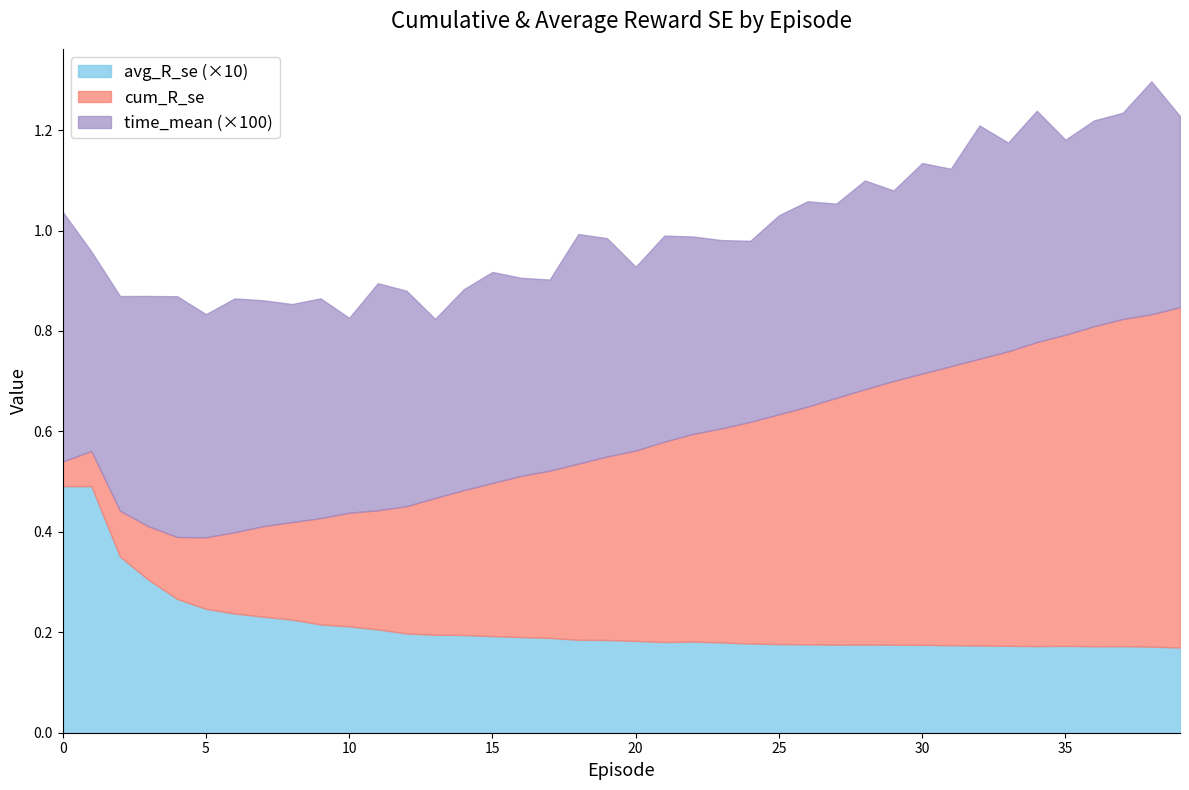

Reading left to right, what are all the values shown in this chart?

avg_R_se: 0=0.0	1=0.0	2=0.0	3=0.0	4=0.0	5=0.0	6=0.0	7=0.0	8=0.0	9=0.0	10=0.0	11=0.0	12=0.0	13=0.0	14=0.0	15=0.0	16=0.0	17=0.0	18=0.0	19=0.0	20=0.0	21=0.0	22=0.0	23=0.0	24=0.0	25=0.0	26=0.0	27=0.0	28=0.0	29=0.0	30=0.0	31=0.0	32=0.0	33=0.0	34=0.0	35=0.0	36=0.0	37=0.0	38=0.0	39=0.0
cum_R_se: 0=0.0	1=0.1	2=0.1	3=0.1	4=0.1	5=0.1	6=0.2	7=0.2	8=0.2	9=0.2	10=0.2	11=0.2	12=0.3	13=0.3	14=0.3	15=0.3	16=0.3	17=0.3	18=0.4	19=0.4	20=0.4	21=0.4	22=0.4	23=0.4	24=0.4	25=0.5	26=0.5	27=0.5	28=0.5	29=0.5	30=0.5	31=0.6	32=0.6	33=0.6	34=0.6	35=0.6	36=0.6	37=0.7	38=0.7	39=0.7
time_mean: 0=0.0	1=0.0	2=0.0	3=0.0	4=0.0	5=0.0	6=0.0	7=0.0	8=0.0	9=0.0	10=0.0	11=0.0	12=0.0	13=0.0	14=0.0	15=0.0	16=0.0	17=0.0	18=0.0	19=0.0	20=0.0	21=0.0	22=0.0	23=0.0	24=0.0	25=0.0	26=0.0	27=0.0	28=0.0	29=0.0	30=0.0	31=0.0	32=0.0	33=0.0	34=0.0	35=0.0	36=0.0	37=0.0	38=0.0	39=0.0